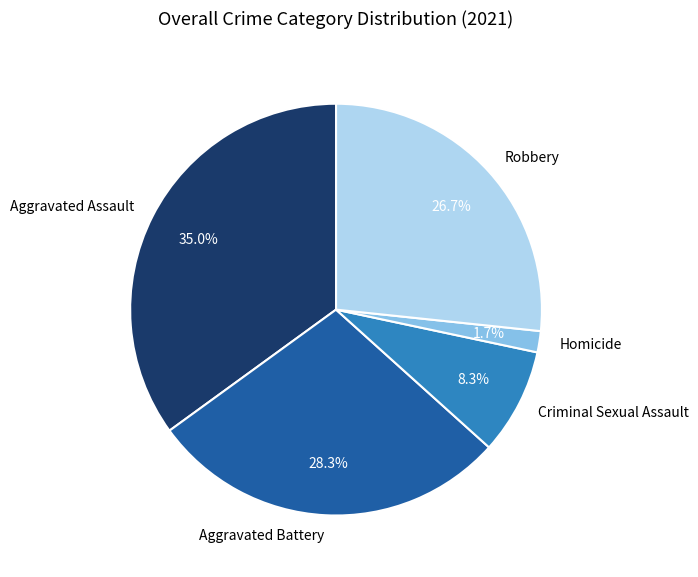

How many slices are in this pie chart?

5